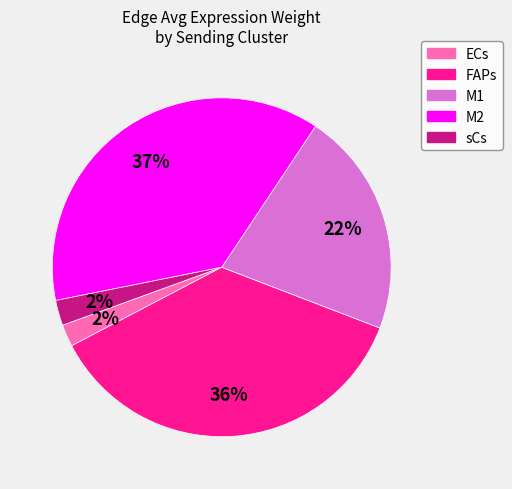

To the nearest percent, what is the average slice percentage?

20%